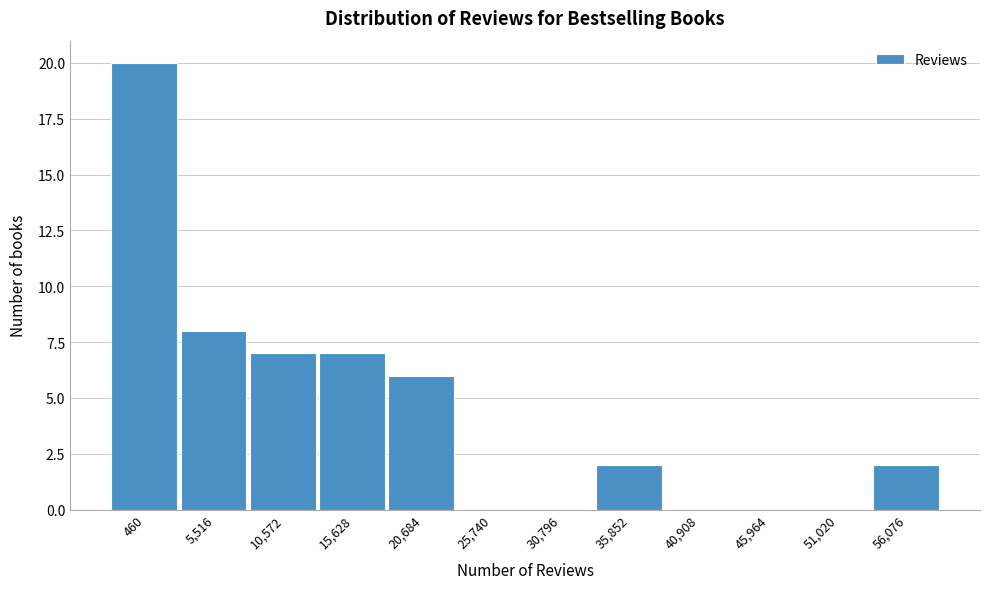

Reading left to right, transcribe all the data shown in this chart.

460=20	5,516=8	10,572=7	15,628=7	20,684=6	25,740=0	30,796=0	35,852=2	40,908=0	45,964=0	51,020=0	56,076=2